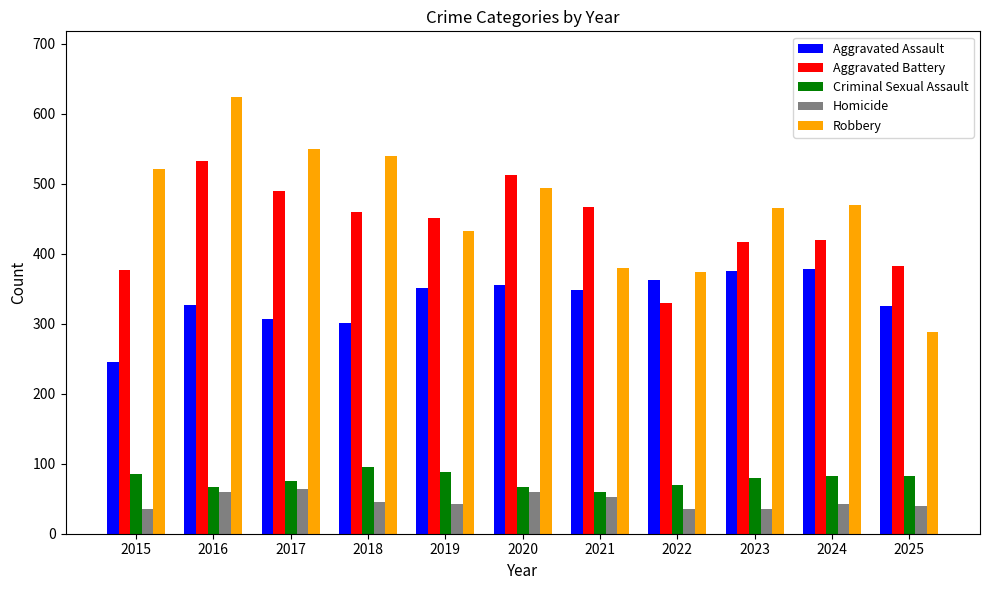

At which category is the sum across all series the highest?

2016